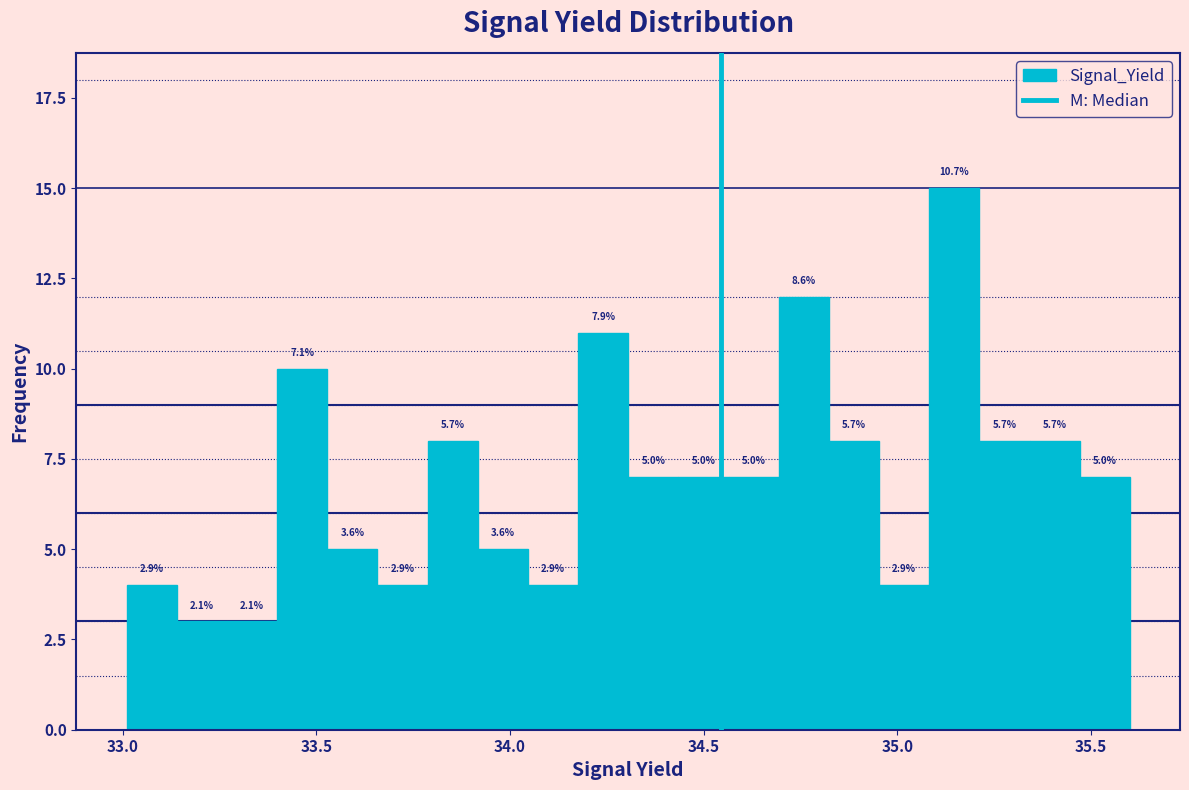

Read against the x-axis, roughly where is the centre of the tallest bar?

35.15